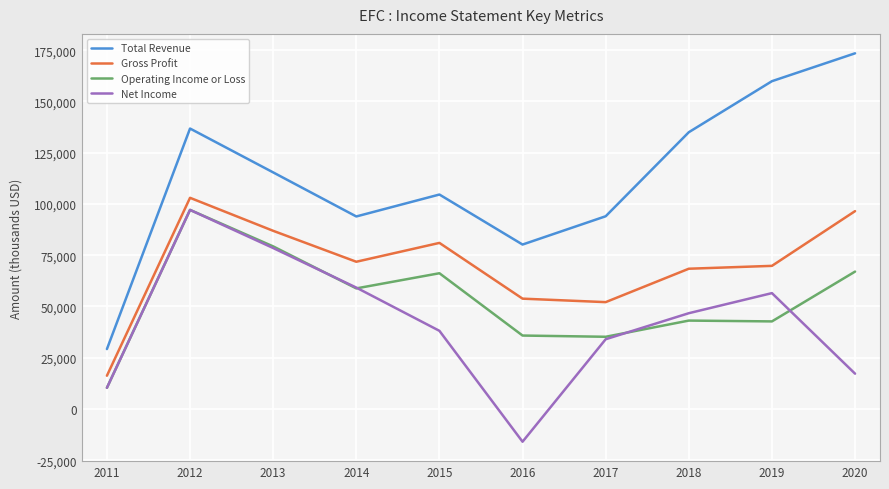

Which series changed the most between 2013 and 2015?

Net Income